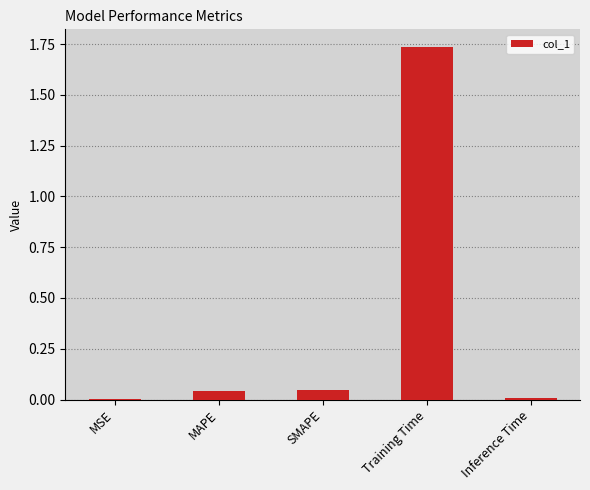

The value at MSE is 0.0. True or false?

True